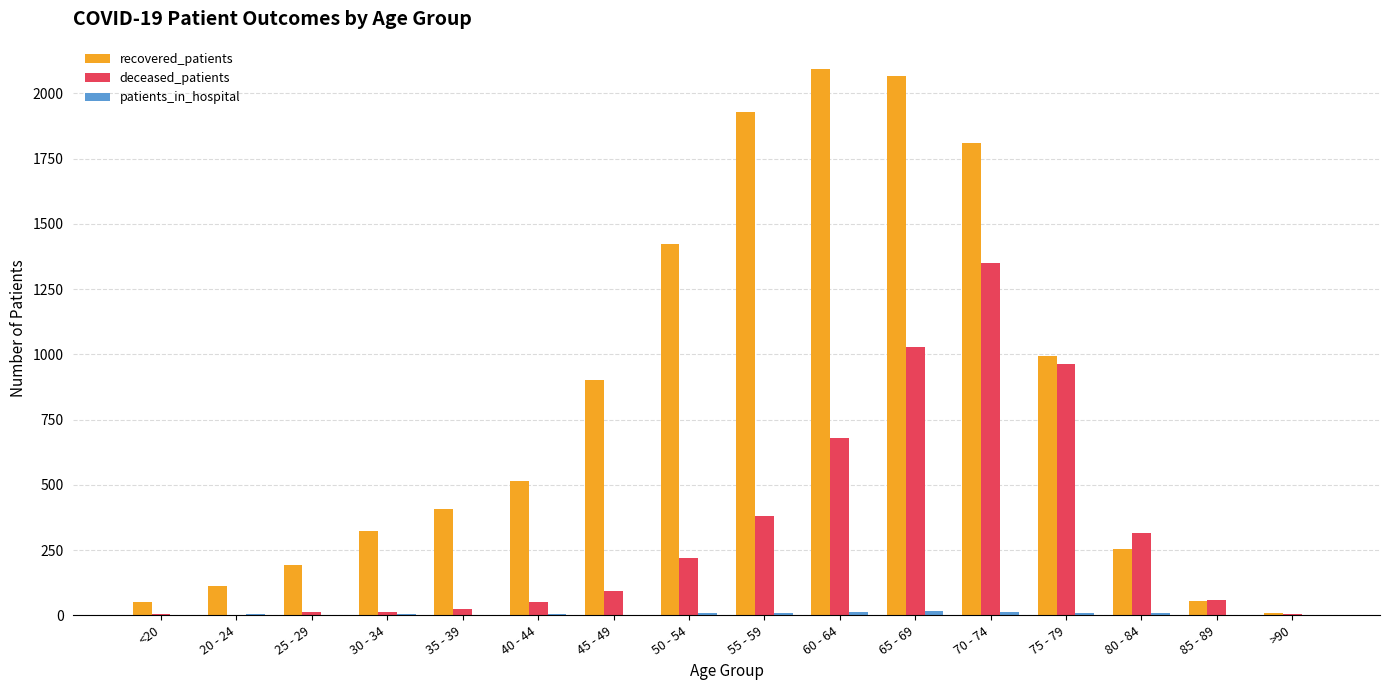

Which series has the largest total across all categories?

recovered_patients